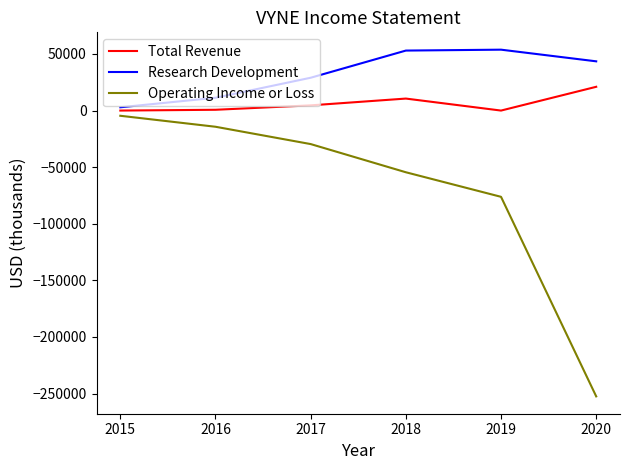

Which series has the largest total across all categories?

Research Development